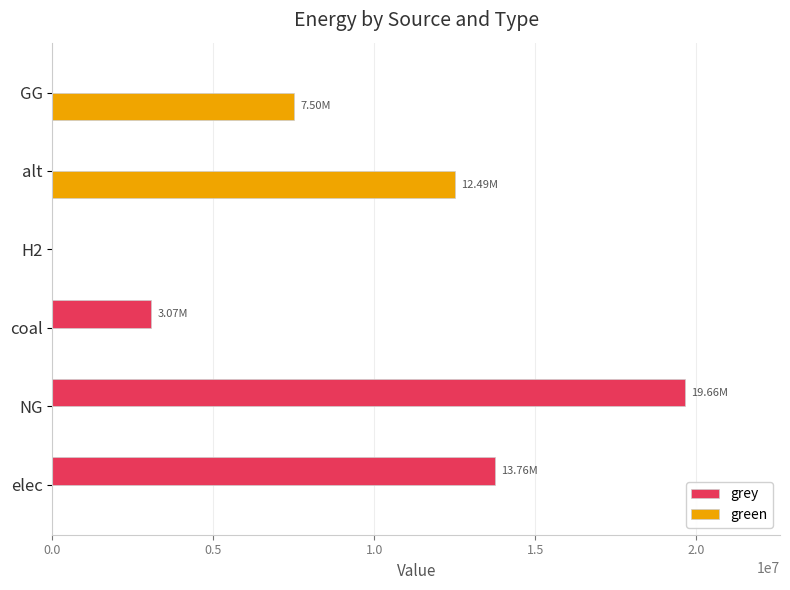

Which series has the largest total across all categories?

grey